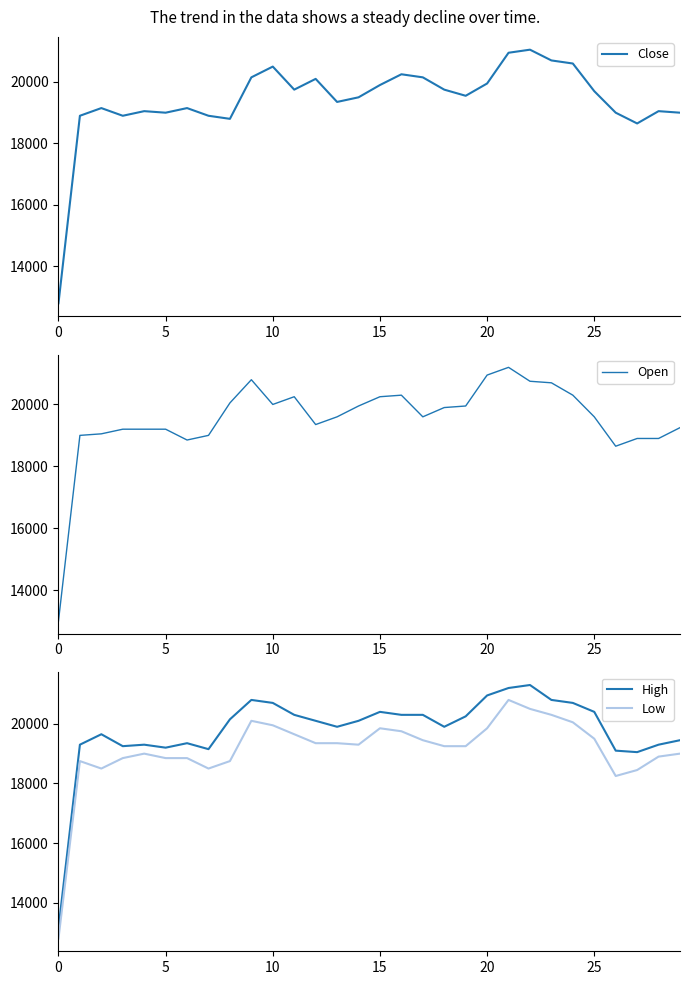

True or false: Low and High intersect in this chart.

False